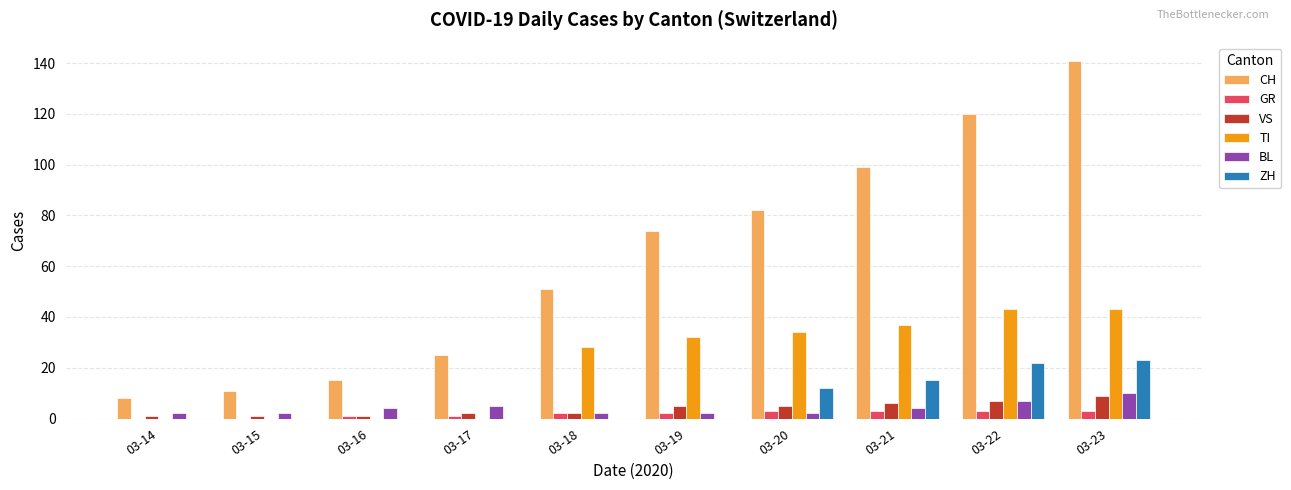

Are the bars horizontal?

No